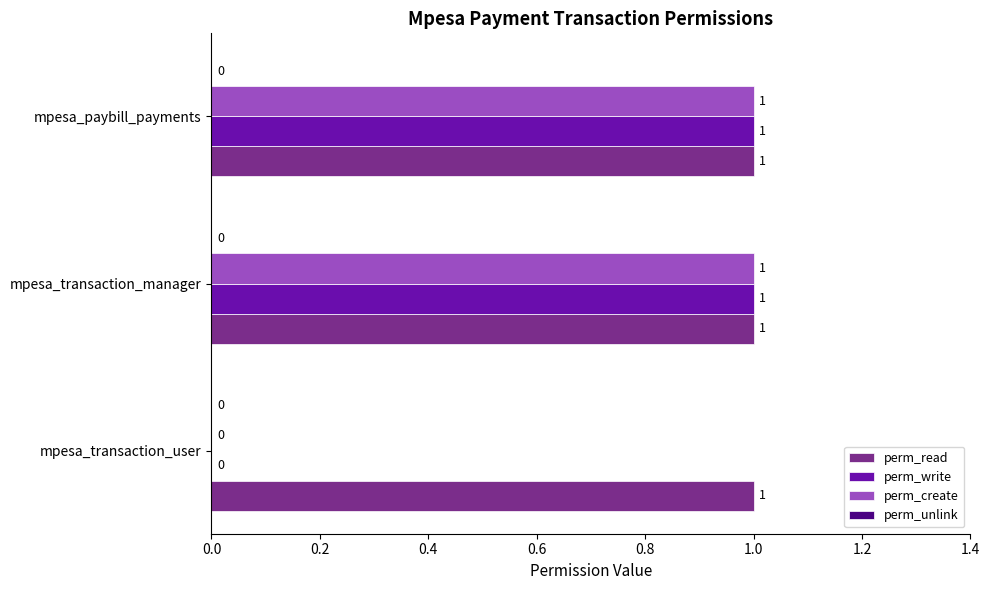

The value of perm_read at mpesa_transaction_manager is 2. True or false?

False